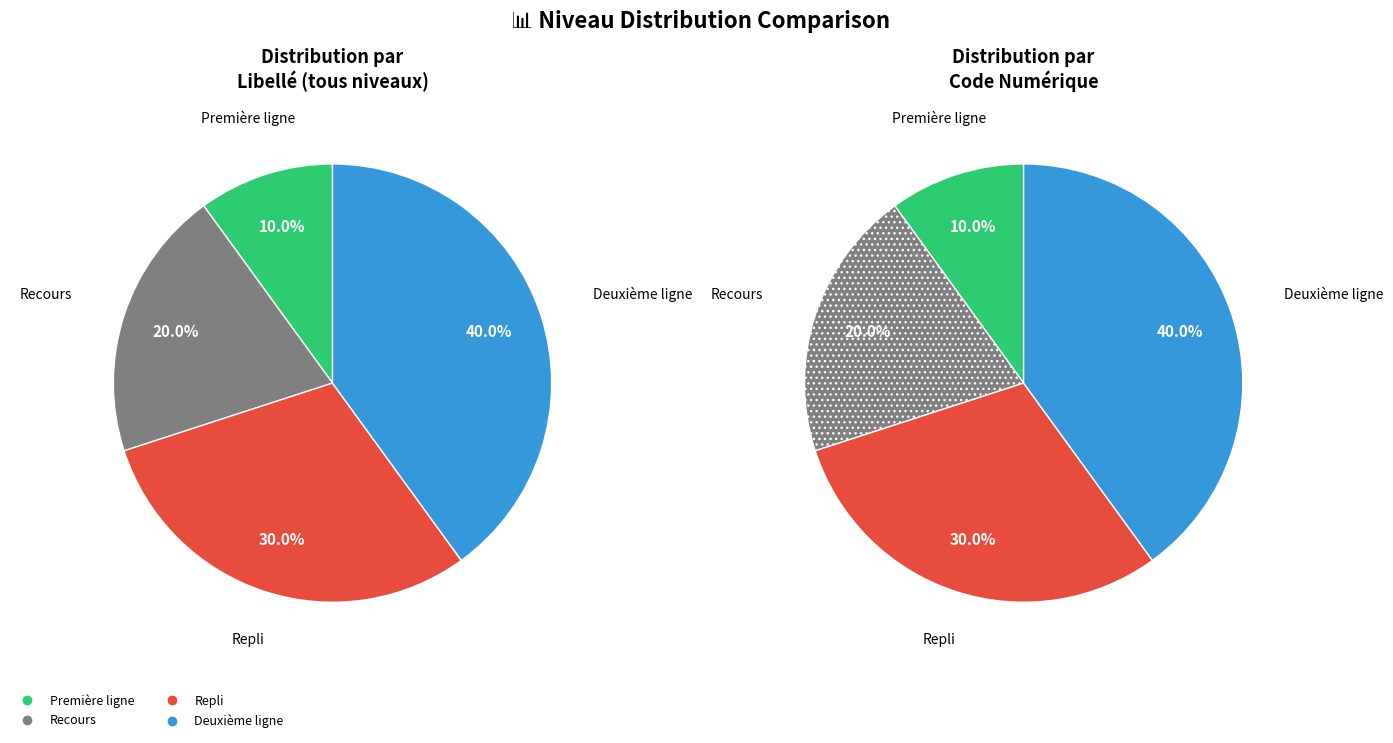

How many segments does this pie chart have?

4